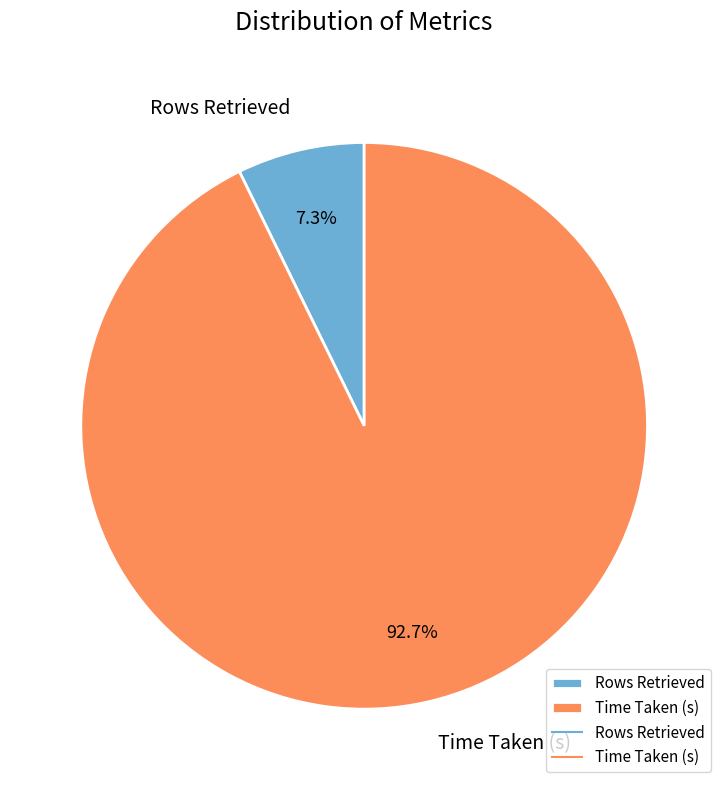

What is the ratio of the value at Rows Retrieved to the value at Time Taken (s)?

0.1